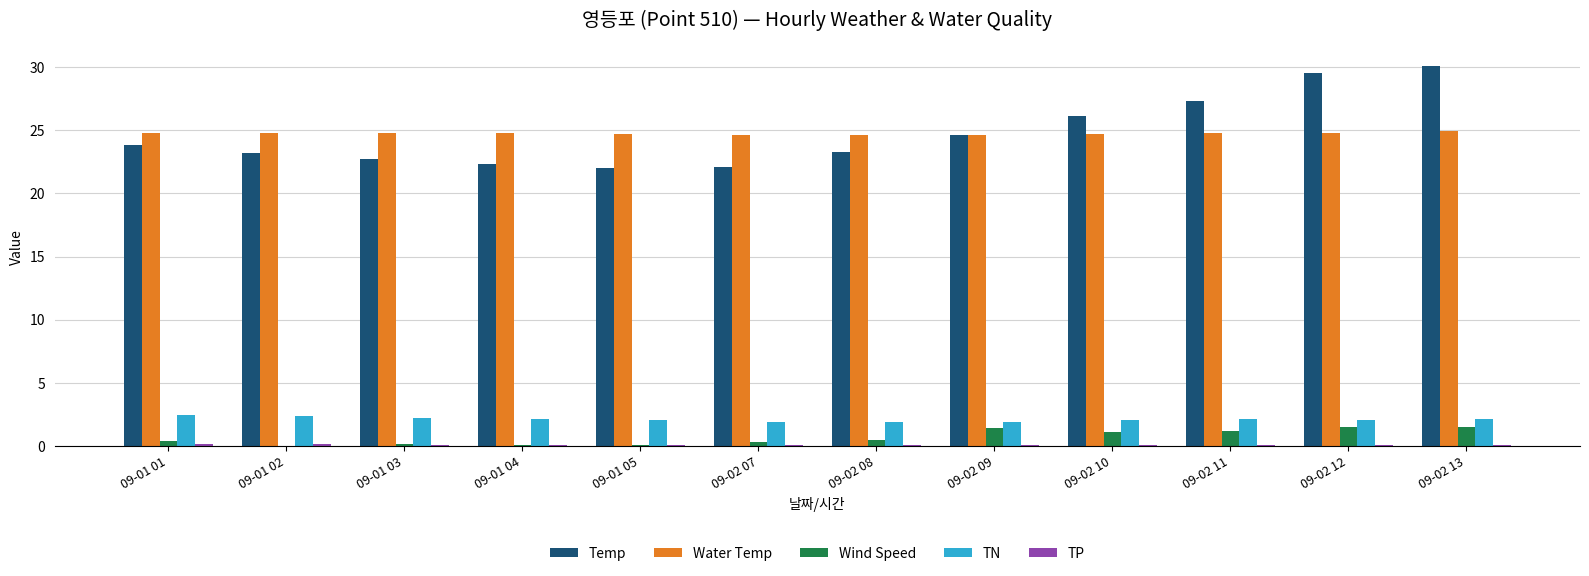

How many groups of bars are there?

12